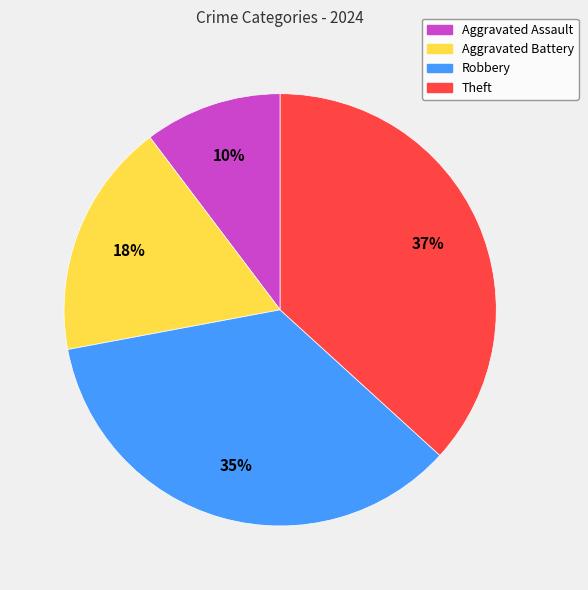

How many segments does this pie chart have?

4